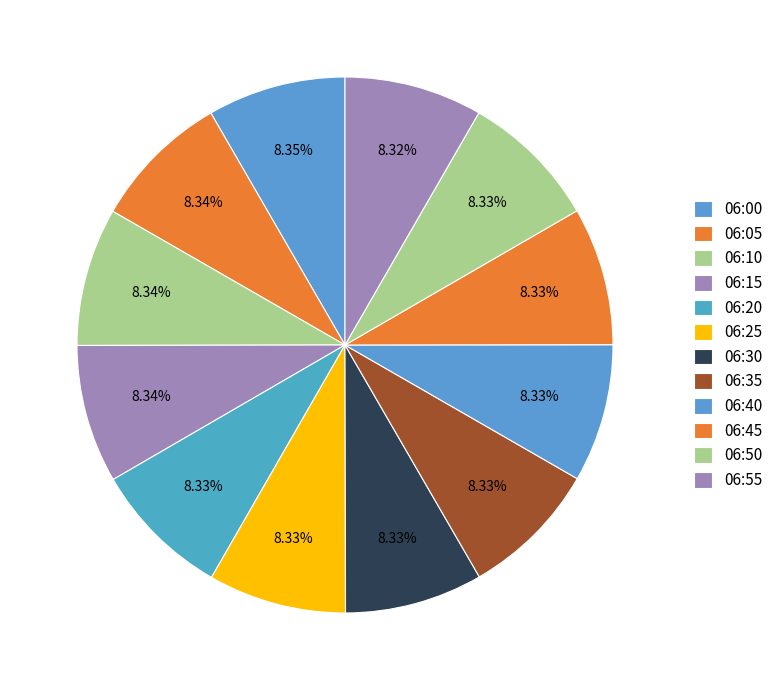

Rank the categories by value from highest to lowest.

06:00, 06:10, 06:05, 06:15, 06:20, 06:45, 06:40, 06:25, 06:35, 06:30, 06:50, 06:55